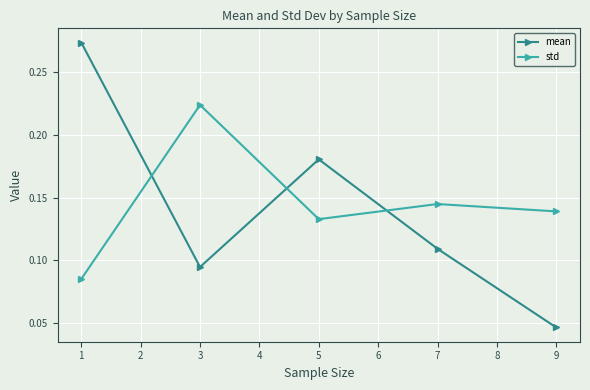

How many interior local peaks does the mean series have?

1